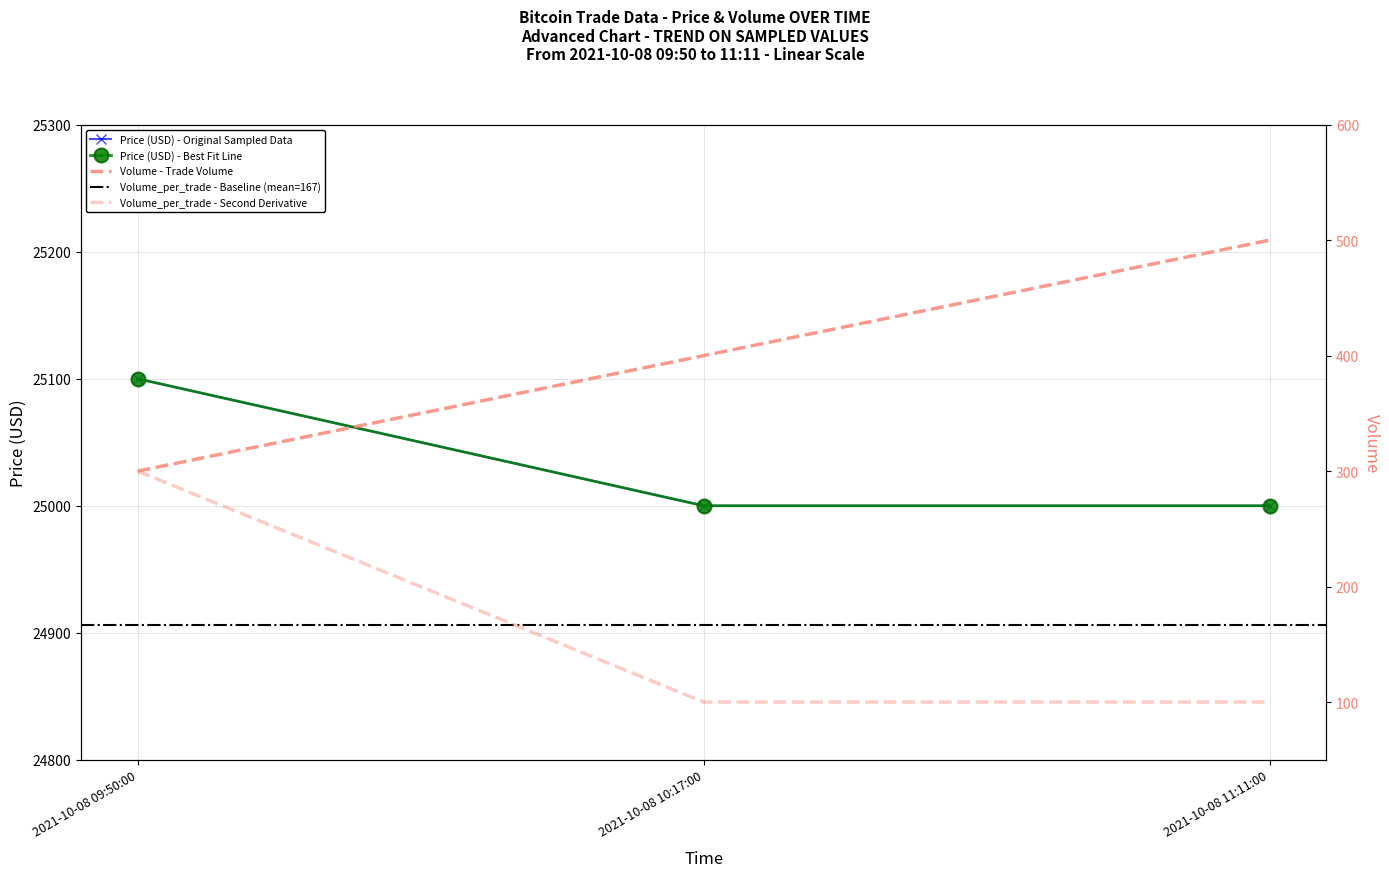

Reading left to right, transcribe all the data shown in this chart.

Price: 2021-10-08 09:50:00=25100	2021-10-08 10:17:00=25000	2021-10-08 11:11:00=25000
Volume: 2021-10-08 09:50:00=300	2021-10-08 10:17:00=400	2021-10-08 11:11:00=500
Volume_per_trade: 2021-10-08 09:50:00=300	2021-10-08 10:17:00=100	2021-10-08 11:11:00=100